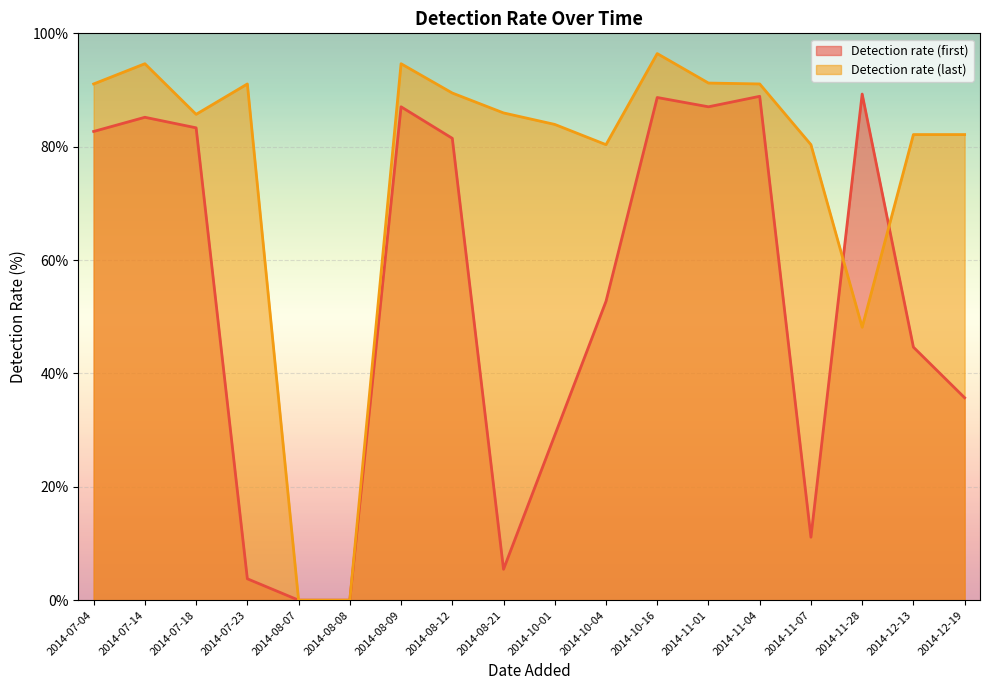

At which label is Detection rate (last) closest to 48?

2014-11-28